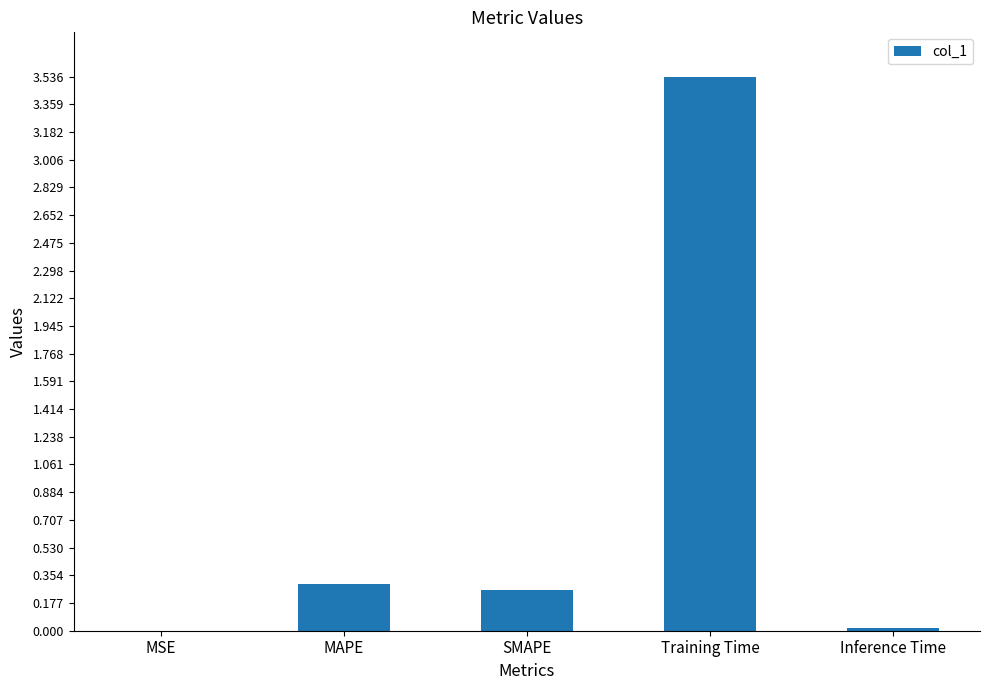

What is the average value?

0.8